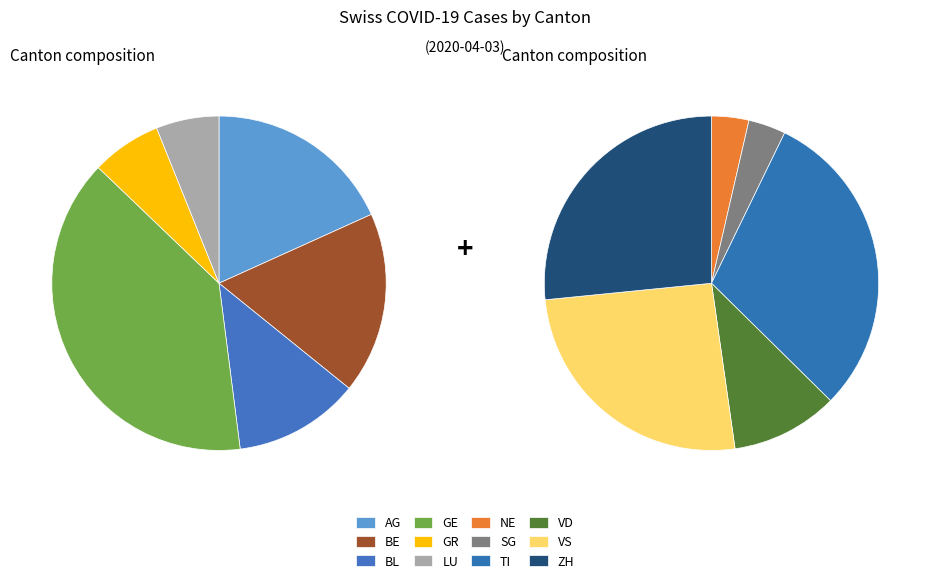

How many slices are in this pie chart?

12